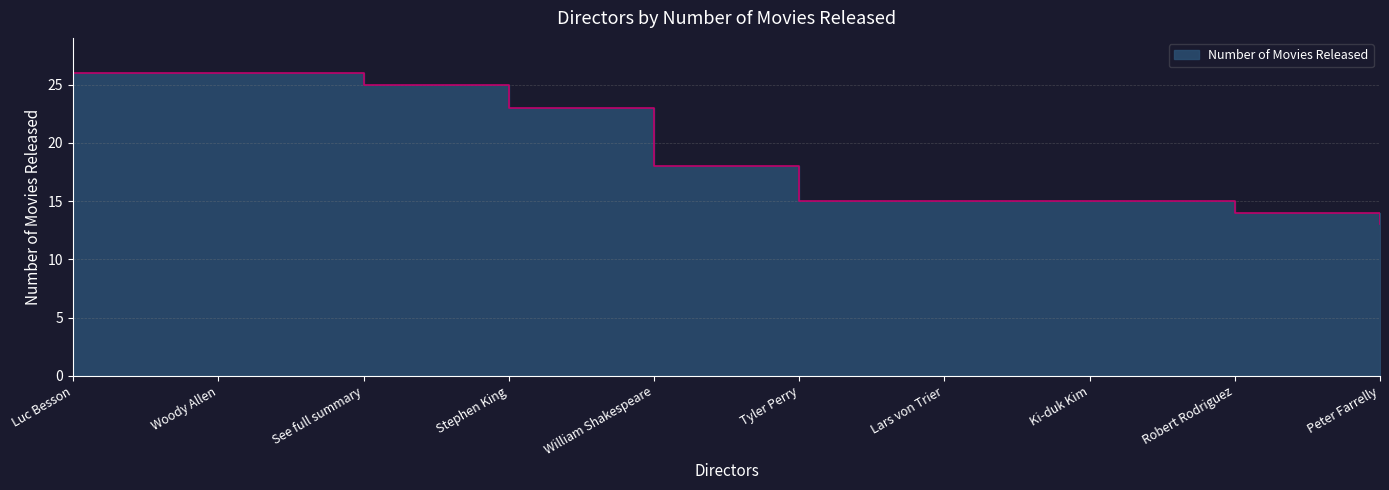

What is the average value?

19